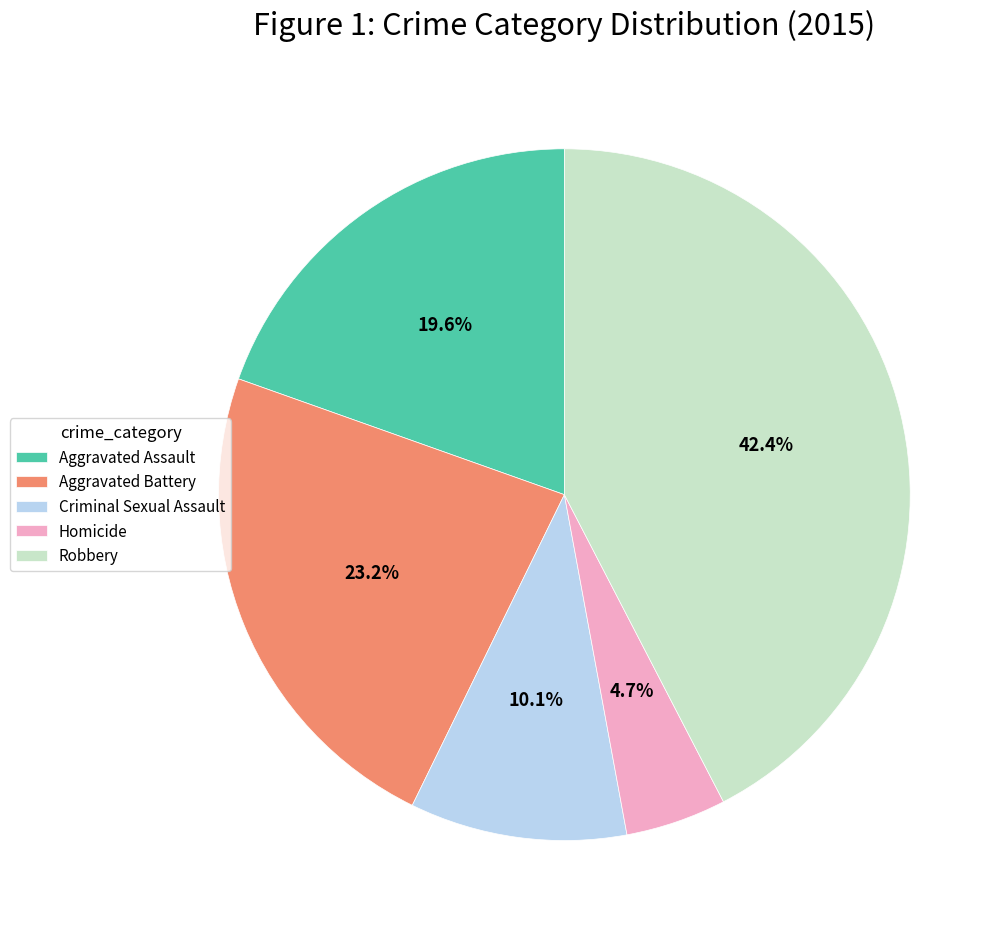

Which slice is the smallest?

Homicide